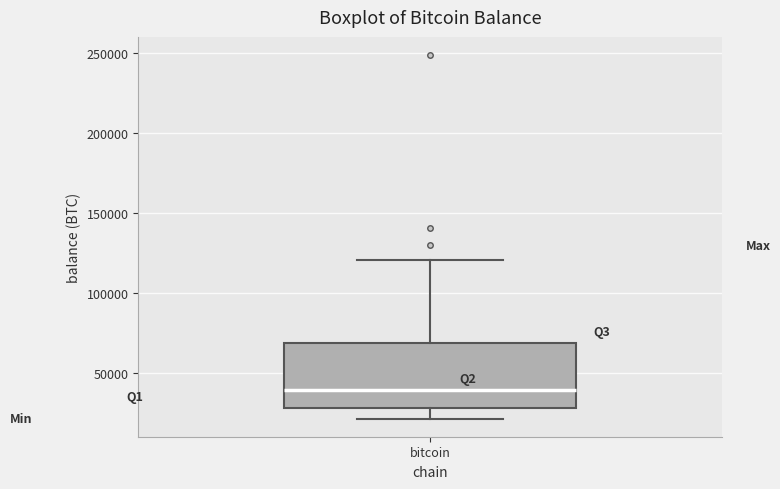

Where does the upper whisker of the box for bitcoin end on the y-axis? The values are not printed on the chart, so give them approximately, as read against the axis.

120000